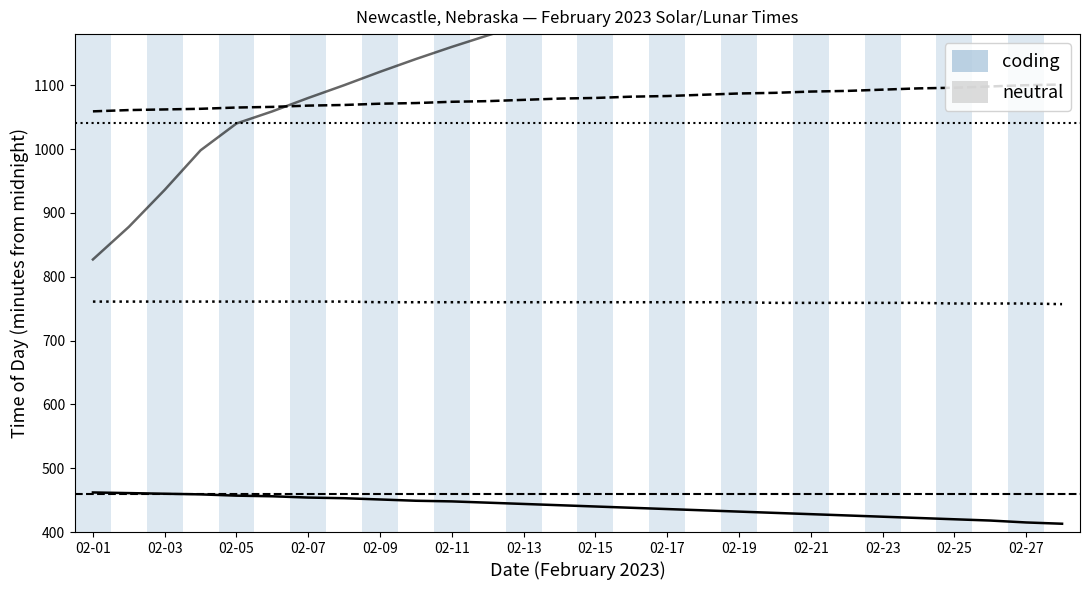

True or false: Sunrise and Sunset cross at least once.

False